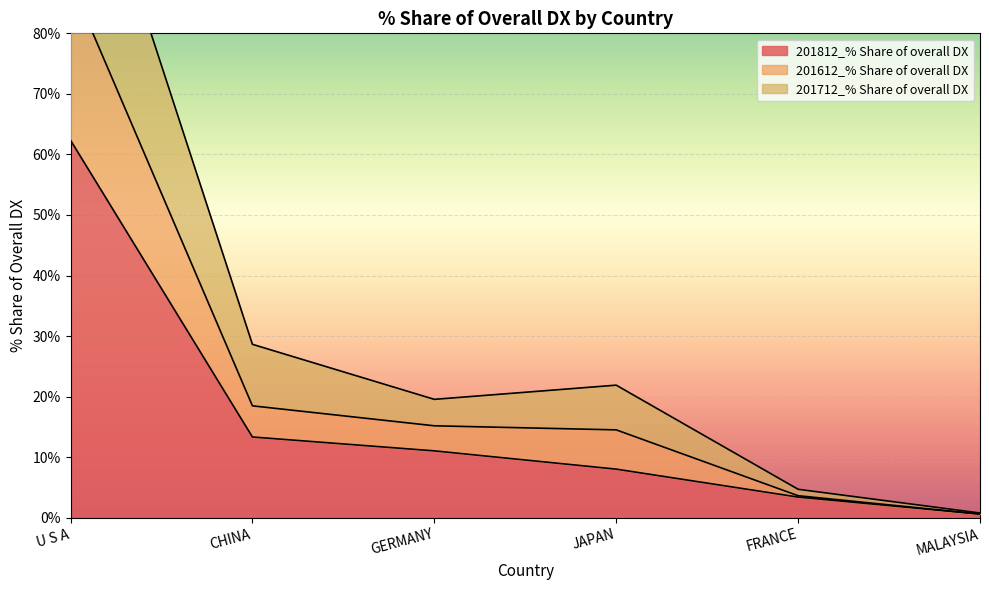

Between JAPAN and FRANCE, which is larger?

JAPAN